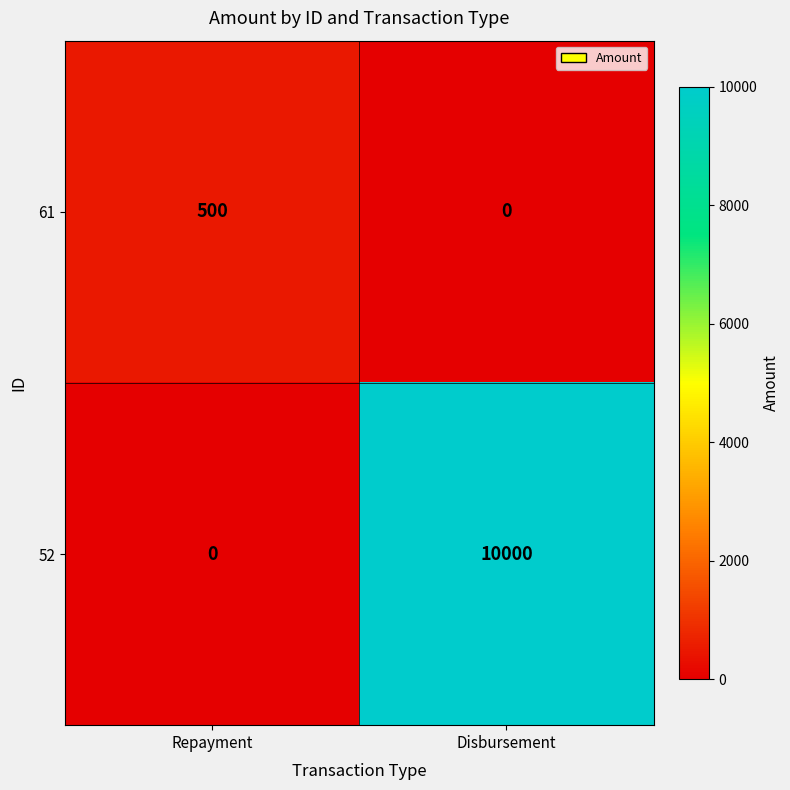

List the series in order of their overall mean, highest first.

52, 61